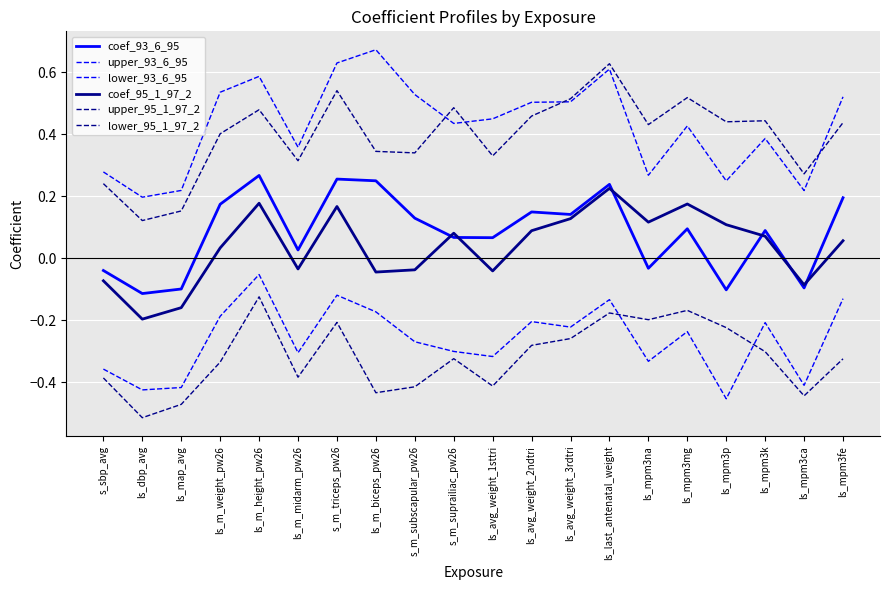

Is this an area chart (filled region under the line)?

No